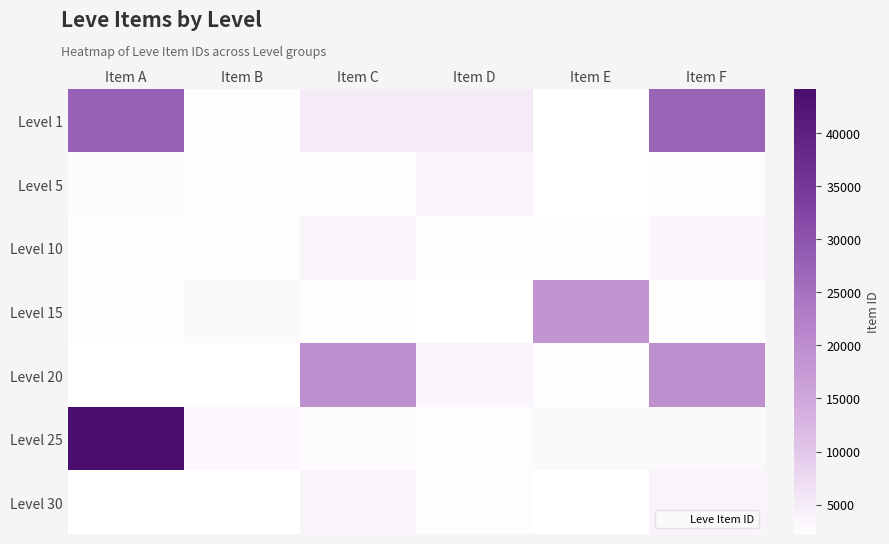

What is the spread (max minus min) of values at Item E?

16137